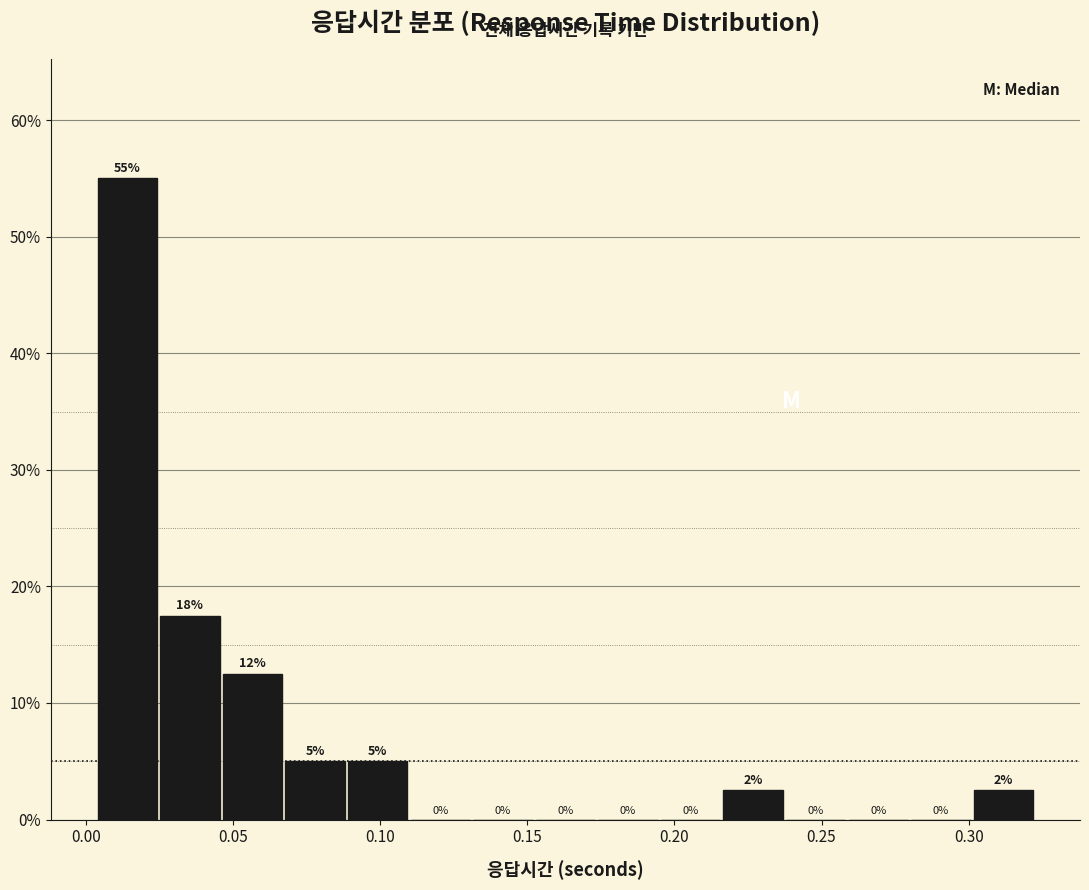

Which range on the x-axis has the tallest bar?

0.005 to 0.025